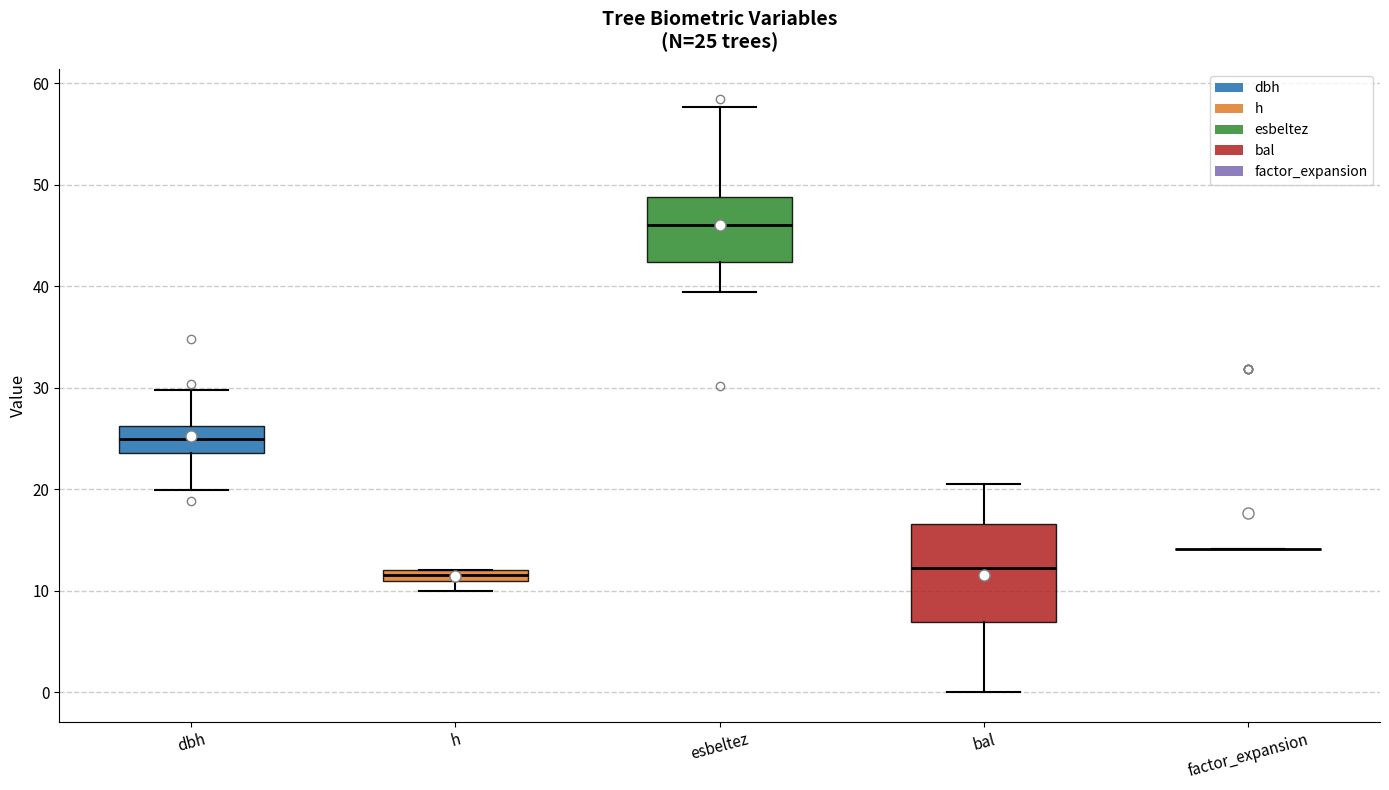

Which box is the tallest, from its lower edge to its upper edge?

bal